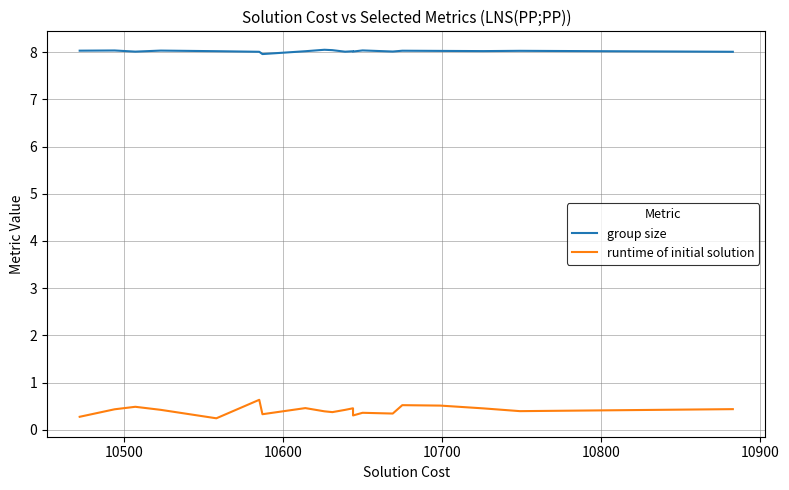

Is it true that runtime of initial solution equals 0.1 at 18?

False